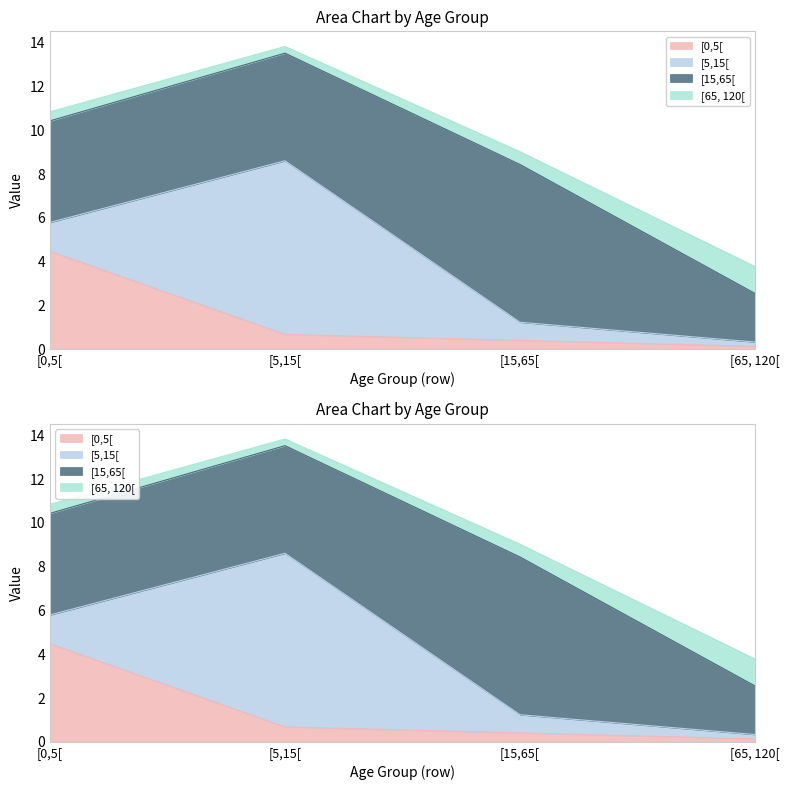

What is the spread (max minus min) of values at [0,5[?

4.2